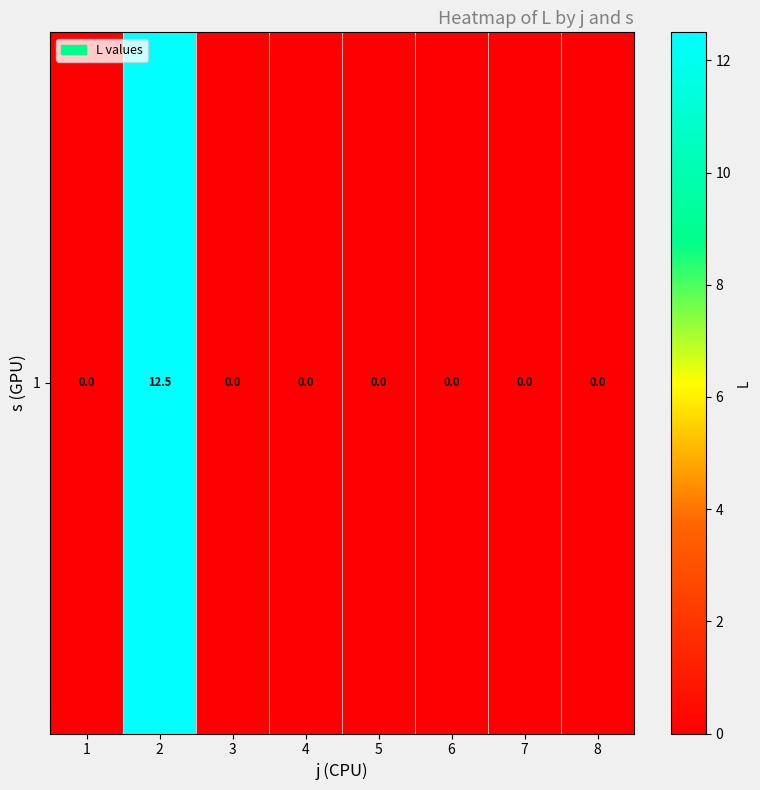

Reading right to left, transcribe all the data shown in this chart.

0.0	0.0	0.0	0.0	0.0	0.0	12.5	0.0